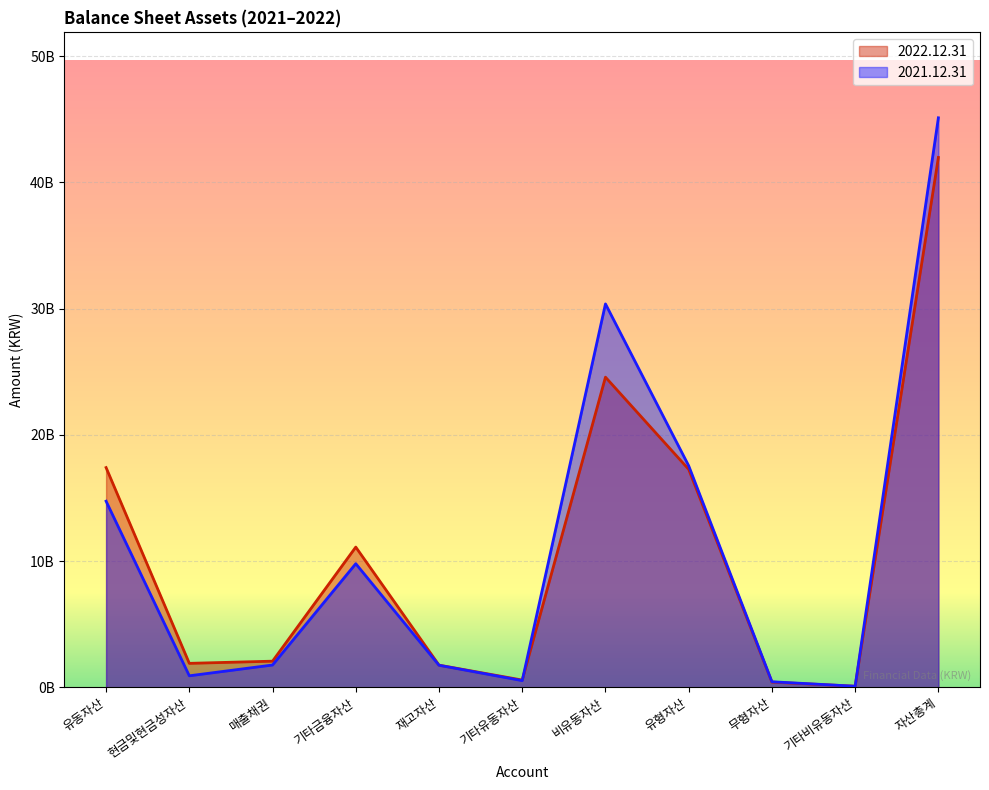

Reading left to right, extract all data points from this chart.

2022.12.31: 유동자산=17405707598	현금및현금성자산=1897886505	매출채권=2070169083	기타금융자산=11107765714	재고자산=1755672188	기타유동자산=574214108	비유동자산=24568992001	유형자산=17267764140	무형자산=409279729	기타비유동자산=86750289	자산총계=41974699599
2021.12.31: 유동자산=14743292663	현금및현금성자산=911172724	매출채권=1766044808	기타금융자산=9791589883	재고자산=1745439206	기타유동자산=529046042	비유동자산=30372154676	유형자산=17547851637	무형자산=439340199	기타비유동자산=84962840	자산총계=45115447339